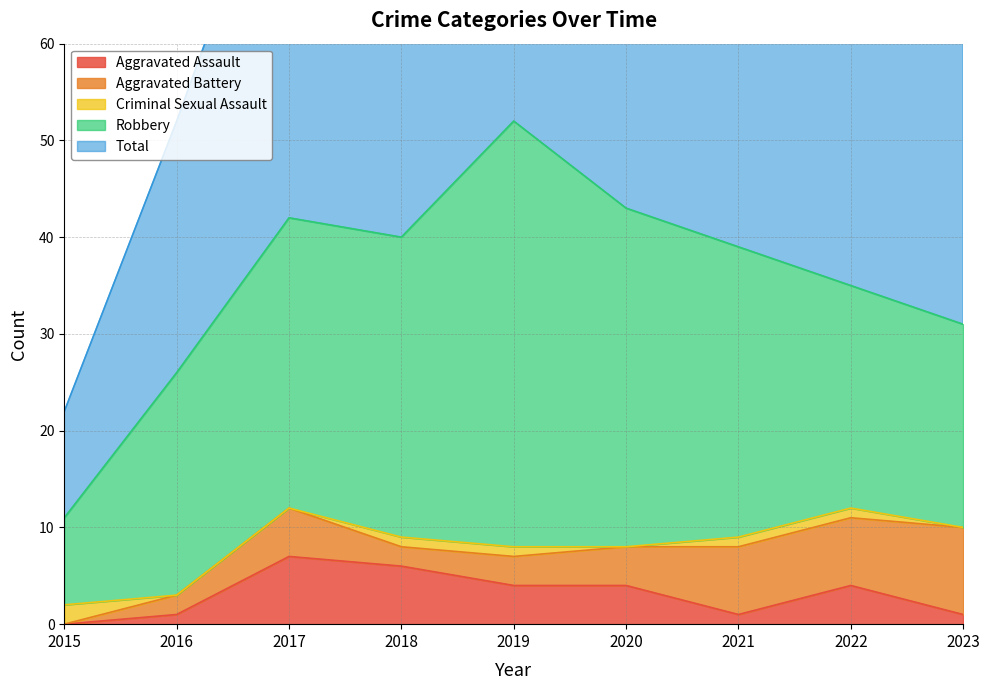

Does the chart display data point markers on the line(s)?

No